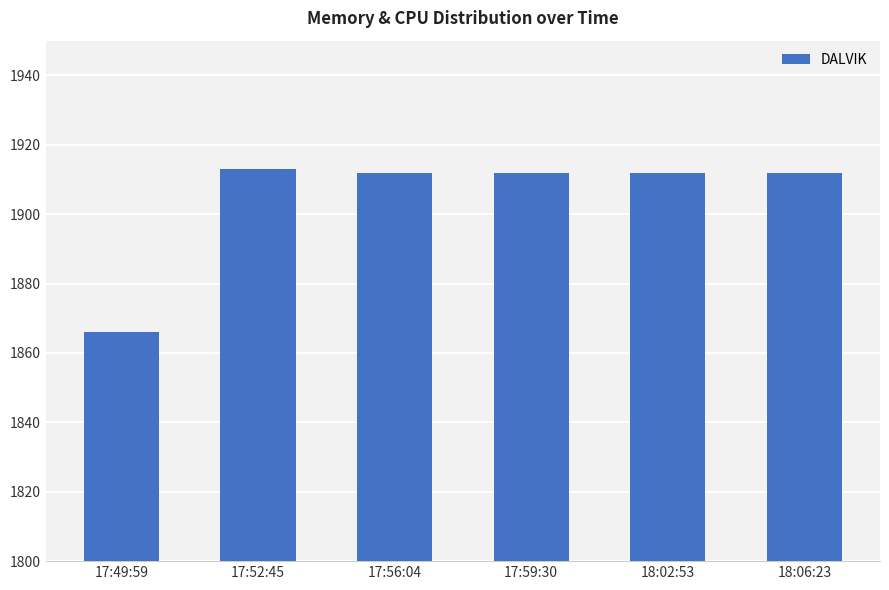

Read the value at 17:49:59, to the nearest 10.

1870